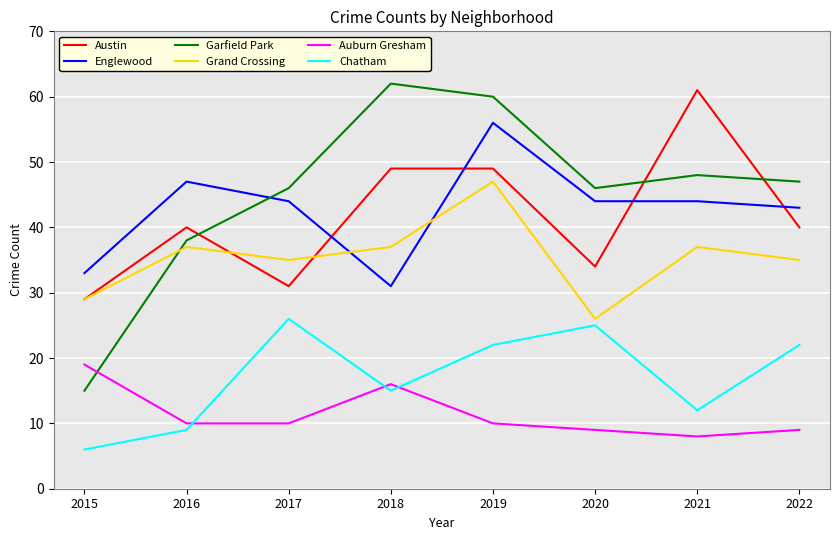

What are all the series names shown in the legend?

Austin, Englewood, Garfield Park, Grand Crossing, Auburn Gresham, Chatham